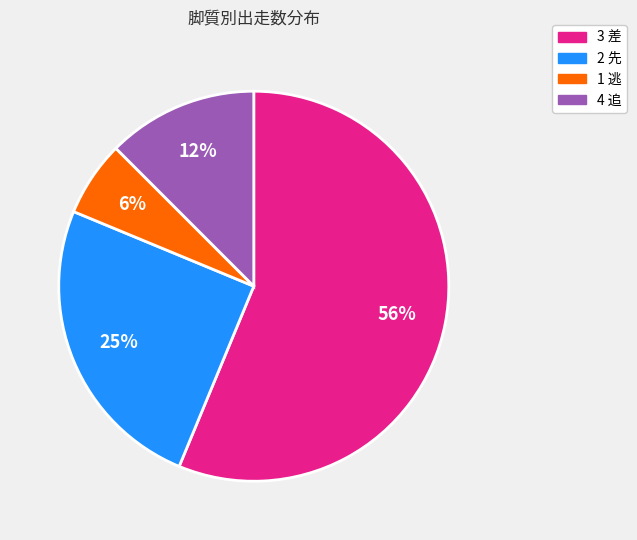

Between 4 追 and 1 逃, which is larger?

4 追